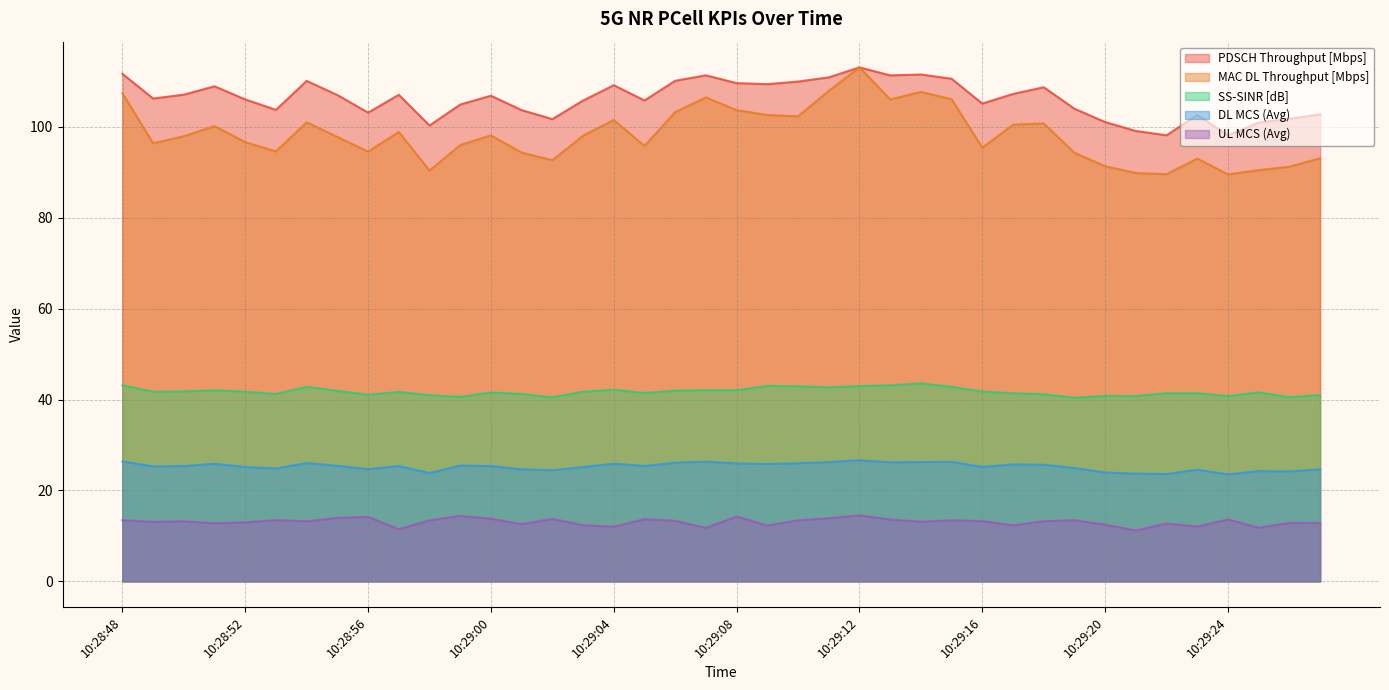

At how many categories does at least one series exceed 20?

40